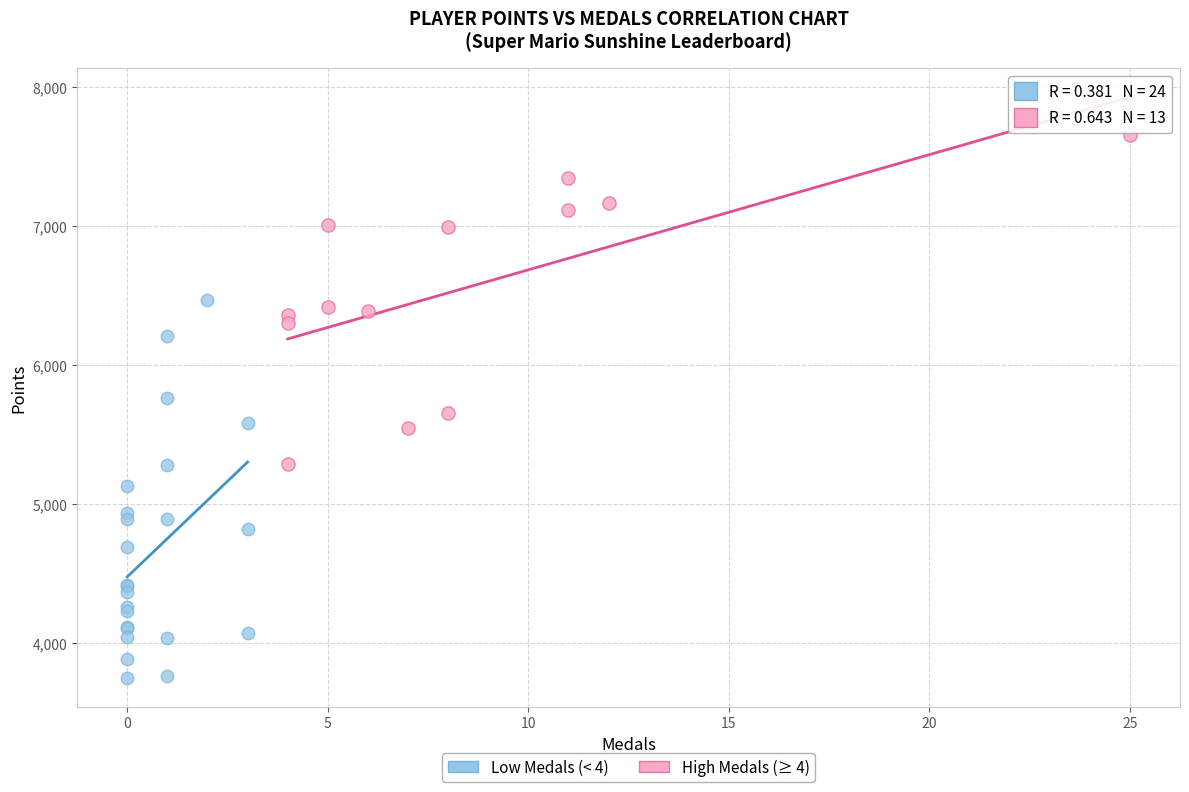

Which series reaches the maximum Y coordinate?

High Medals (≥ 4)